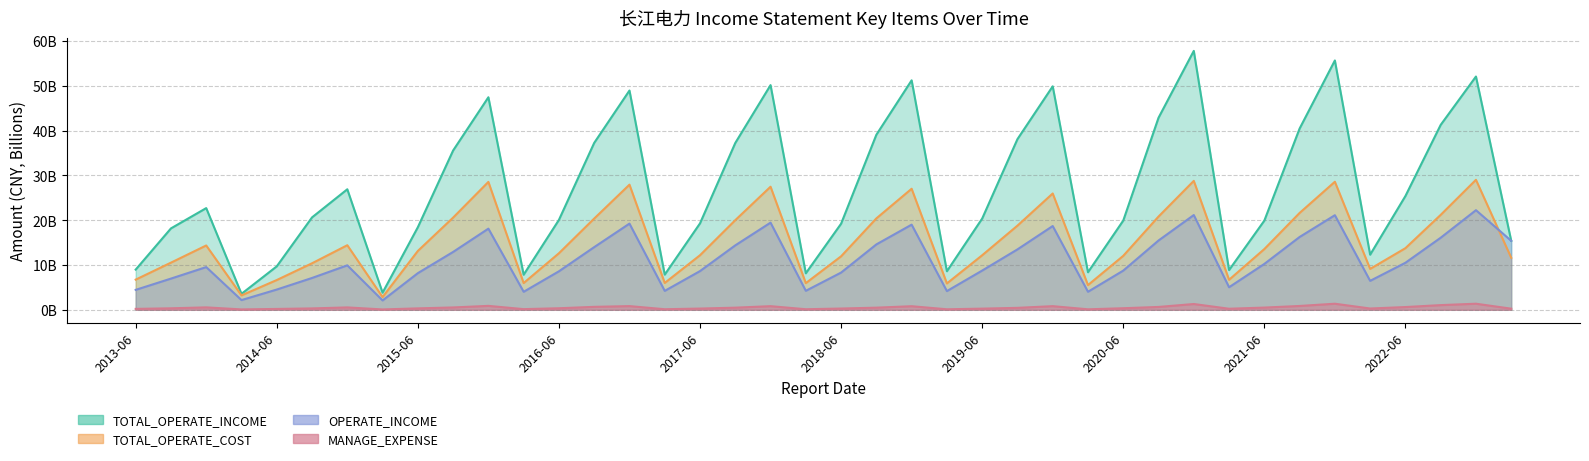

What is the total value across all series at 13?

72.3